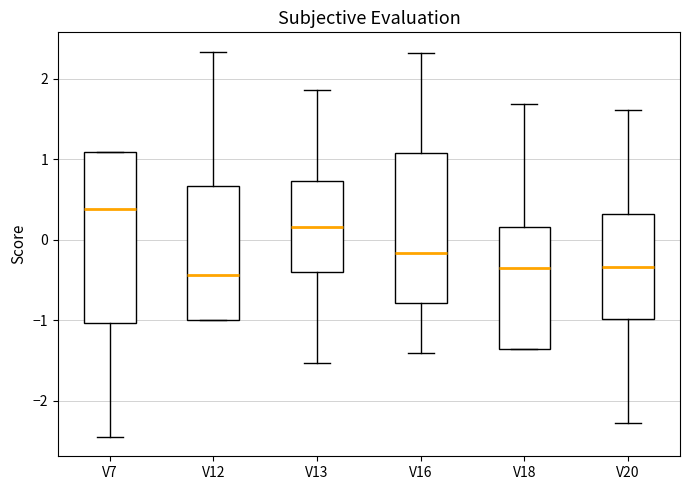

Reading left to right, transcribe this box plot: for each box, give where its median line is, the range the box spans, and where its two whiskers end, as read against the y-axis. The values are not printed on the chart, so give them approximately, as read against the axis.

V7: median 0.4, box -1.0 to 1.1, whiskers -2.4 to 1.1
V12: median -0.4, box -1.0 to 0.7, whiskers -1.0 to 2.3
V13: median 0.2, box -0.4 to 0.7, whiskers -1.5 to 1.9
V16: median -0.2, box -0.8 to 1.1, whiskers -1.4 to 2.3
V18: median -0.3, box -1.4 to 0.2, whiskers -1.4 to 1.7
V20: median -0.3, box -1.0 to 0.3, whiskers -2.3 to 1.6